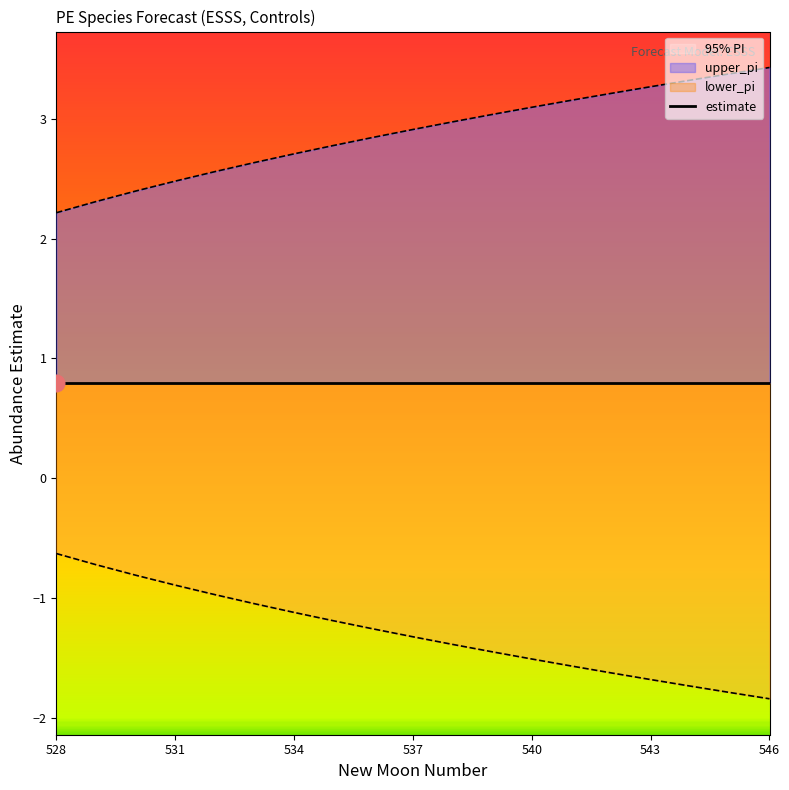

The upper_pi series shows 2.4 at 530. True or false?

True